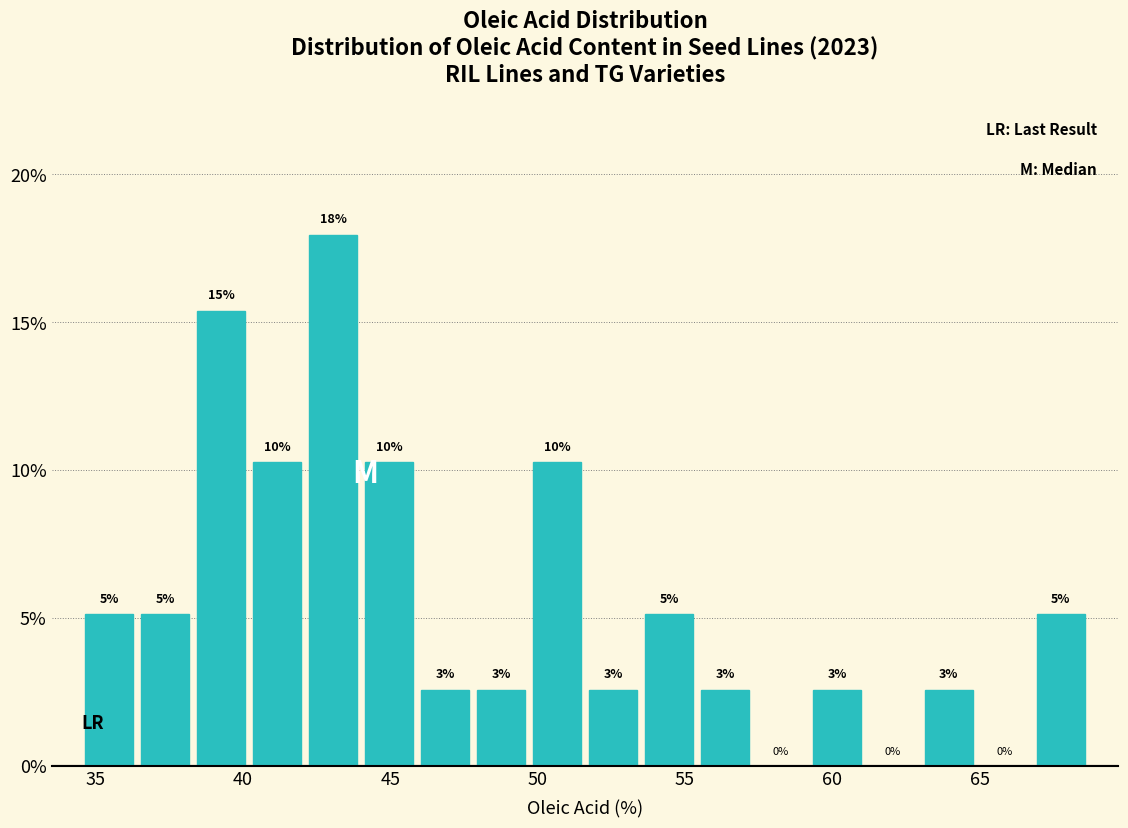

Around what value on the x-axis is the tallest bar? Give the approximate position of its centre, as read against the axis.

43.0